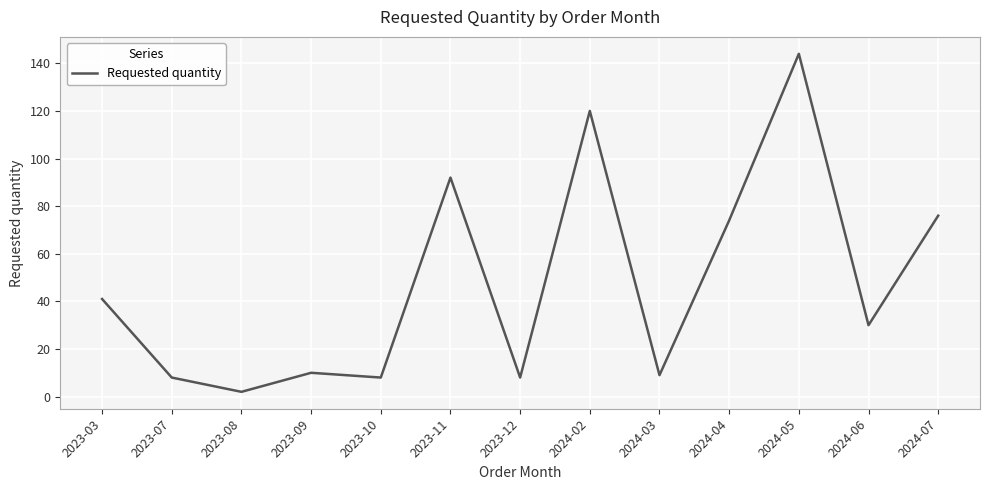

At which category does the data reach its first local valley?

2023-08